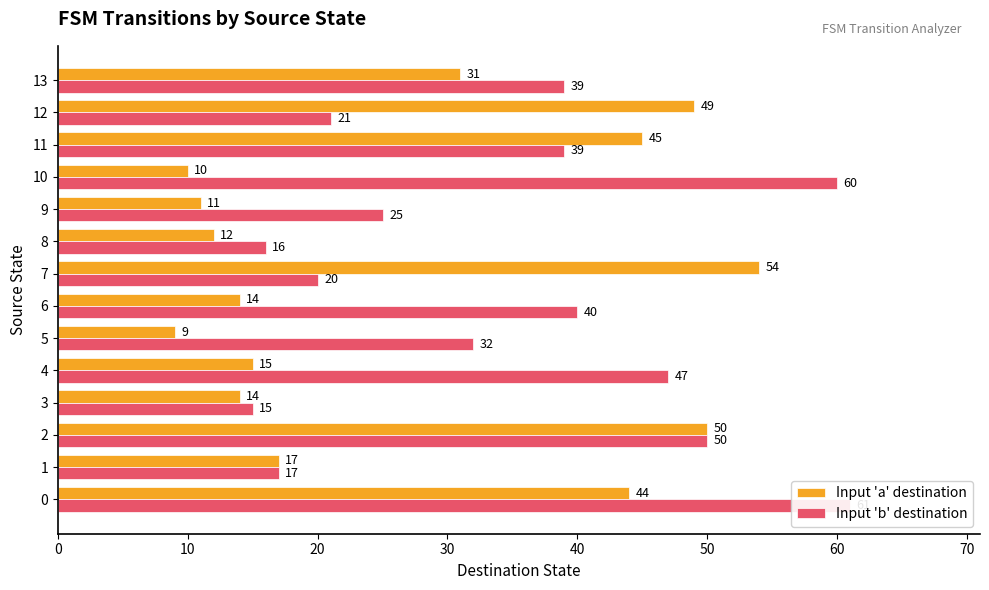

What is the value of the Input 'a' destination bar at the 2nd from the left?

17